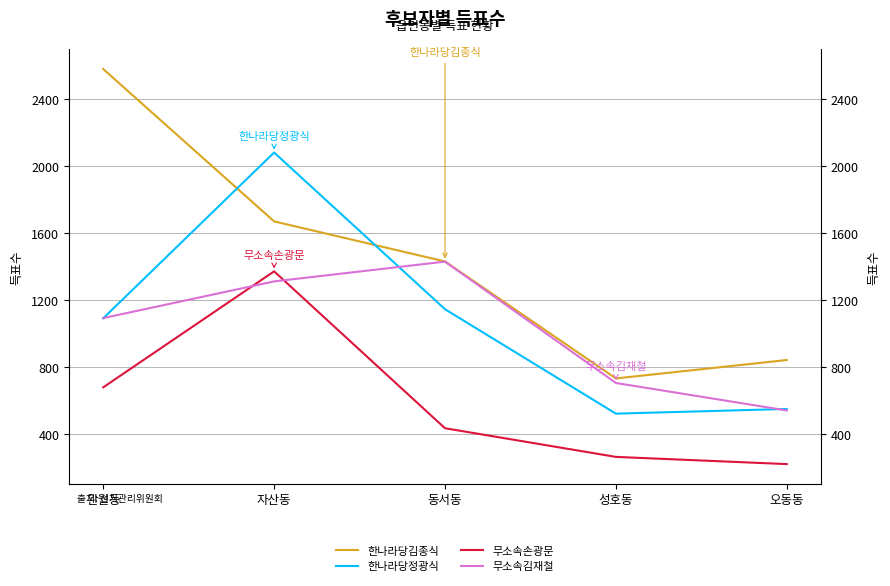

What is the value of the 무소속손광문 point at the 4th from the left?

264